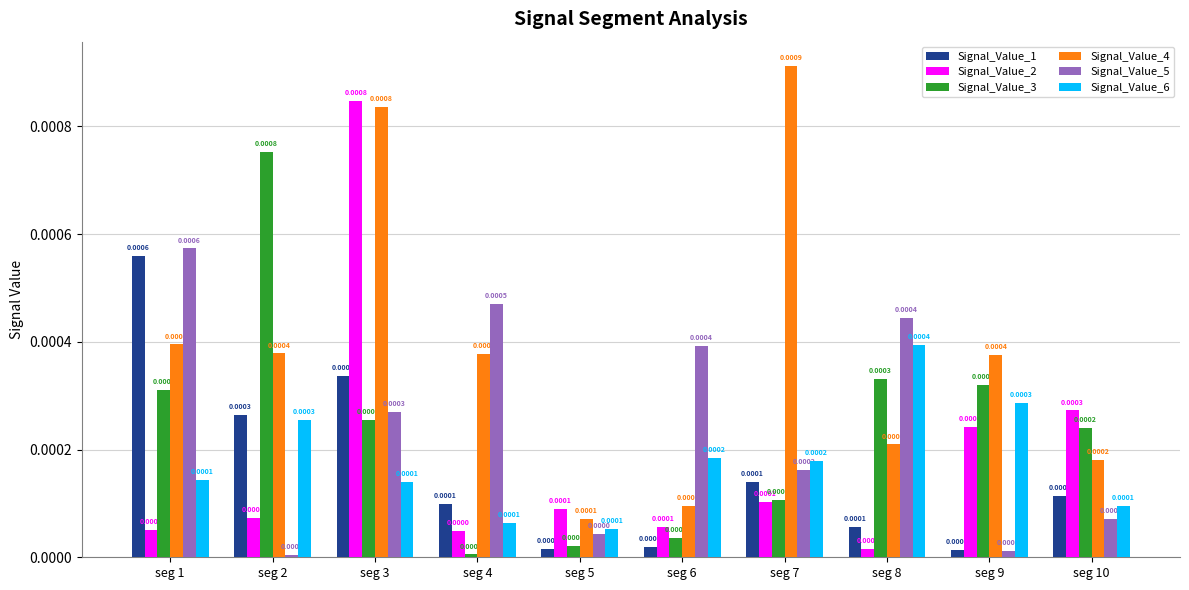

Is the value of Signal_Value_5 at seg 2 greater than the value of Signal_Value_4 at seg 8?

No